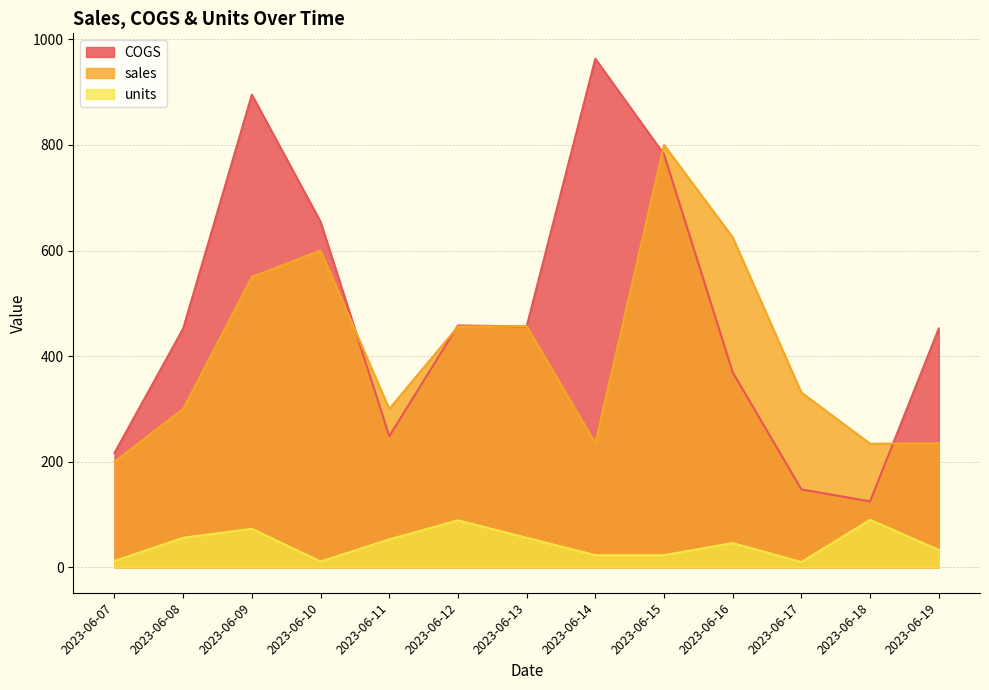

The value of sales at 2023-06-15 is 377.3. True or false?

False